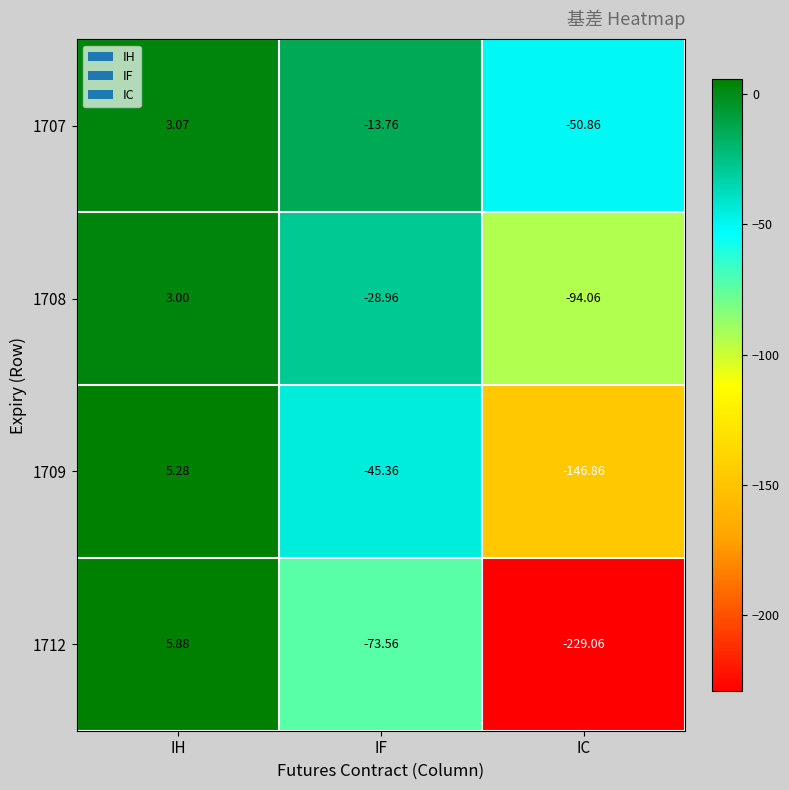

How many categories are shown in the chart?

3